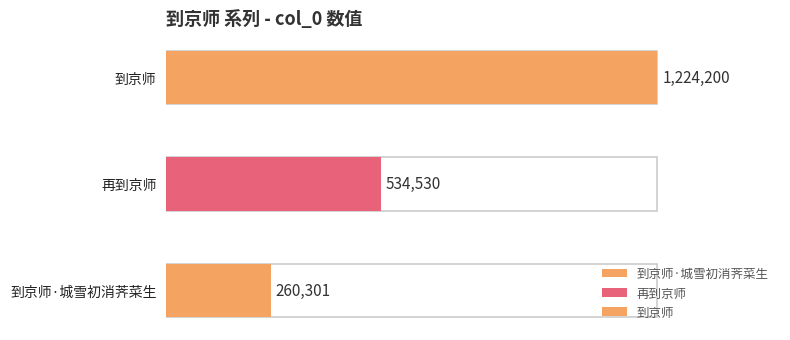

Which label corresponds to the smallest value in the chart?

到京师·城雪初消荠菜生